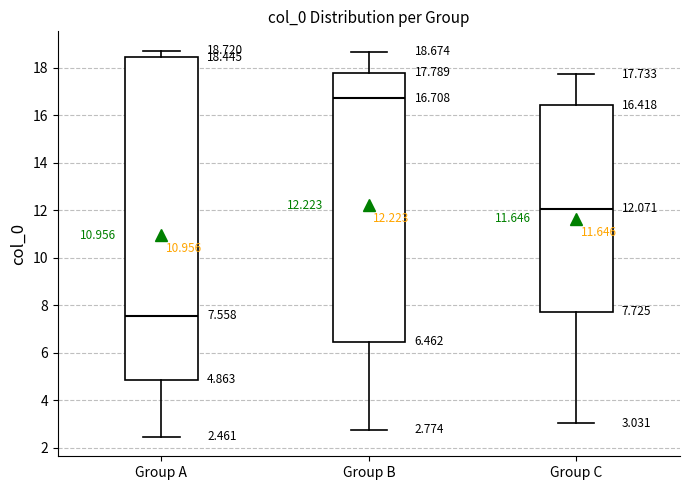

Which box's median line is the lowest?

Group A